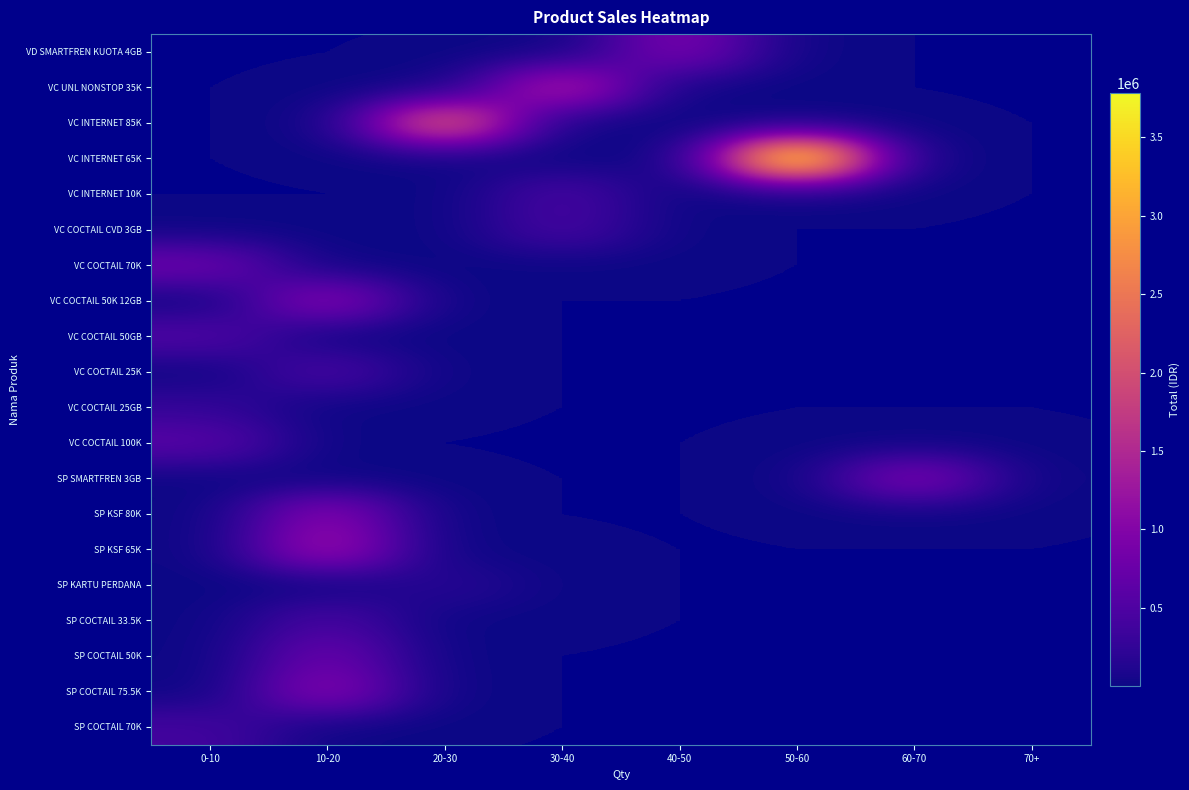

Rank the series at 0-10 from highest to lowest value.

VC COCTAIL 70K, VC COCTAIL 100K, VC COCTAIL 50GB, SP COCTAIL 70K, VC COCTAIL 25GB, VD SMARTFREN KUOTA 4GB, VC UNL NONSTOP 35K, VC INTERNET 85K, VC INTERNET 65K, VC INTERNET 10K, VC COCTAIL CVD 3GB, VC COCTAIL 50K 12GB, VC COCTAIL 25K, SP SMARTFREN 3GB, SP KSF 80K, SP KSF 65K, SP KARTU PERDANA, SP COCTAIL 33.5K, SP COCTAIL 50K, SP COCTAIL 75.5K